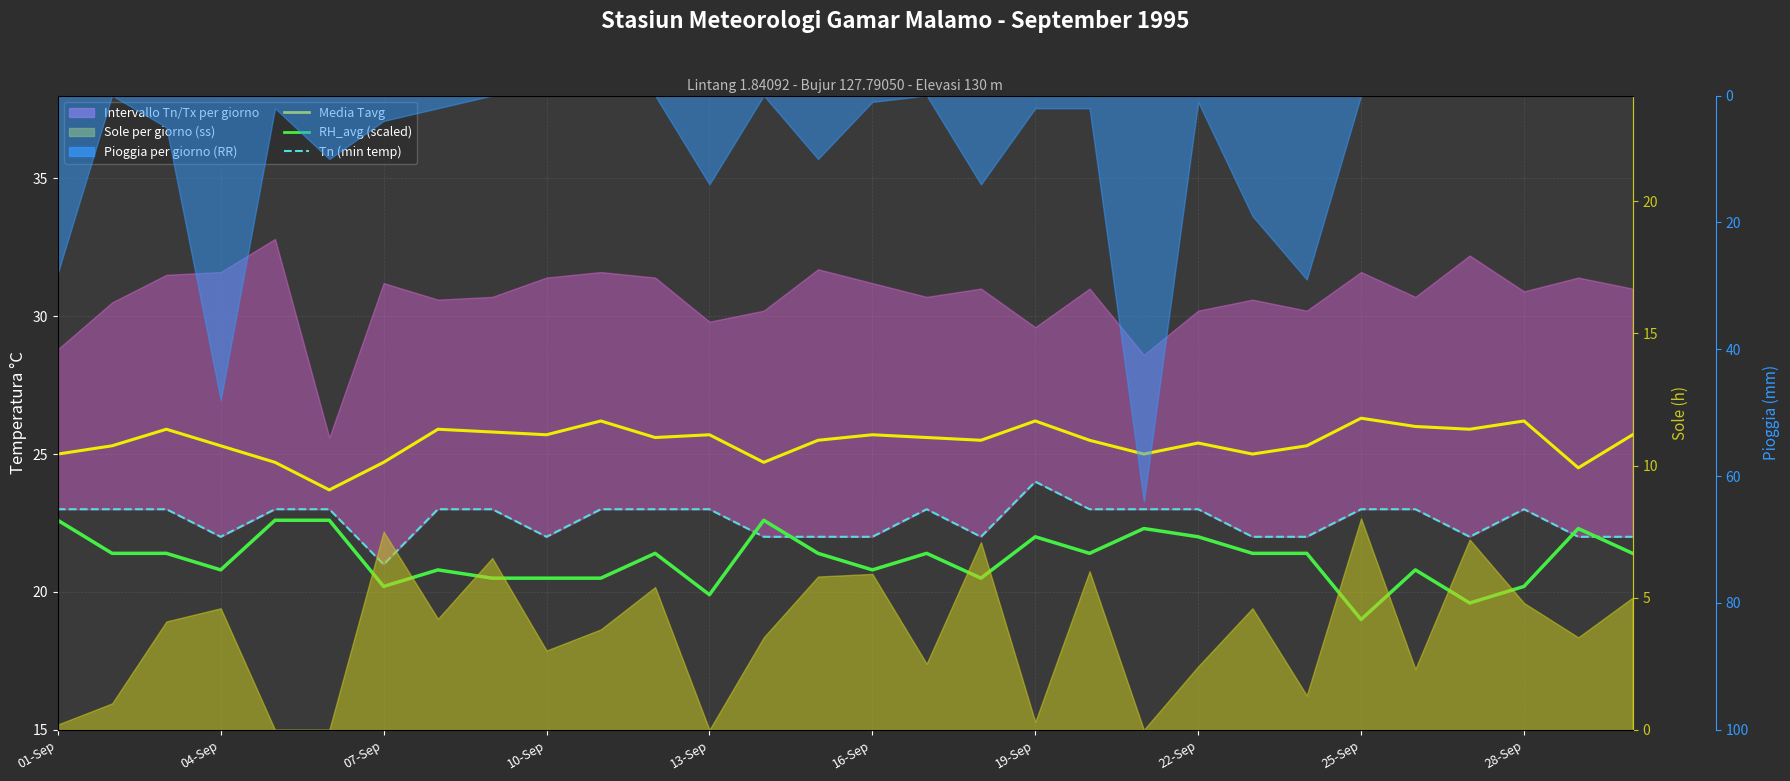

True or false: Tn (min temp) and Media Tavg cross at least once.

False